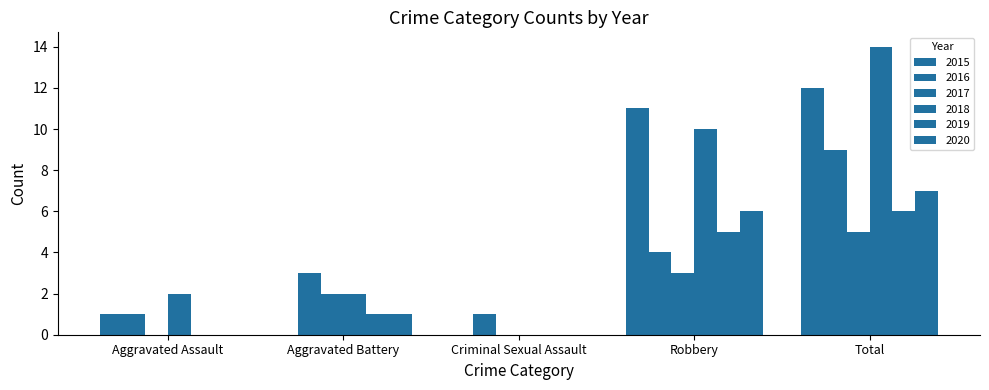

What is the difference between the second highest and minimum values in the 2016 series?

3